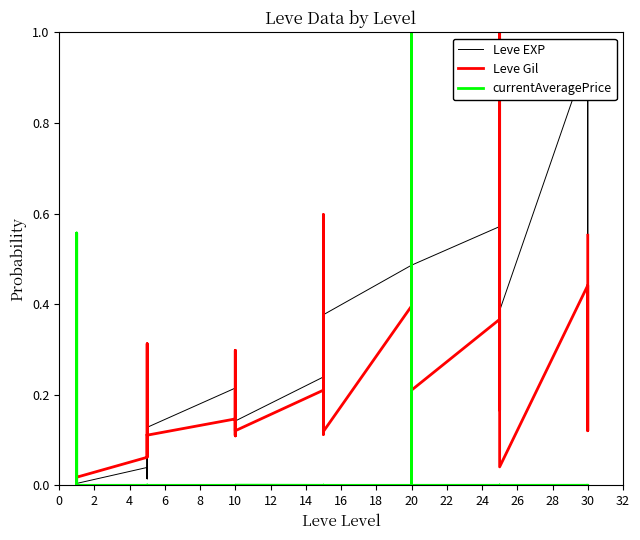

How many lines are shown in the chart?

3